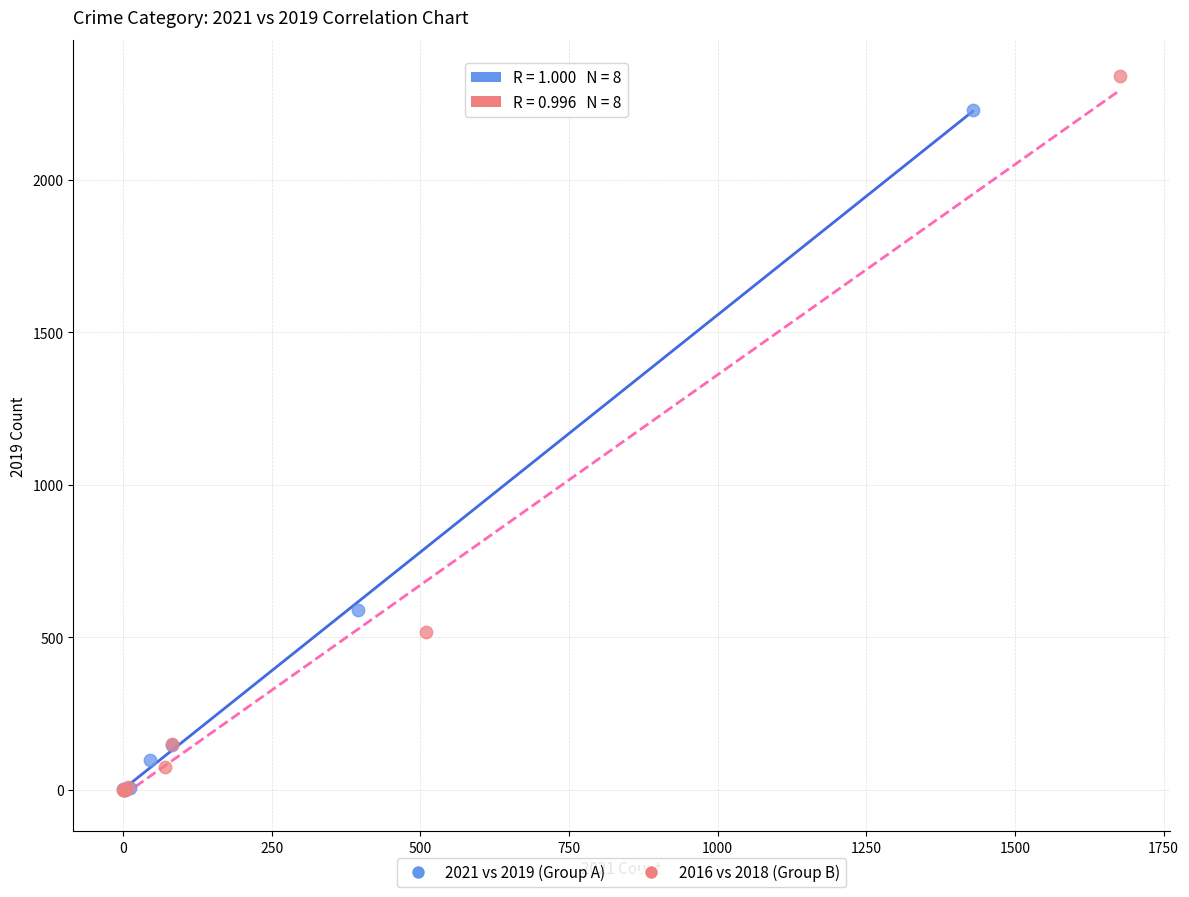

Which series reaches the maximum Y coordinate?

2016 vs 2018 (Group B)